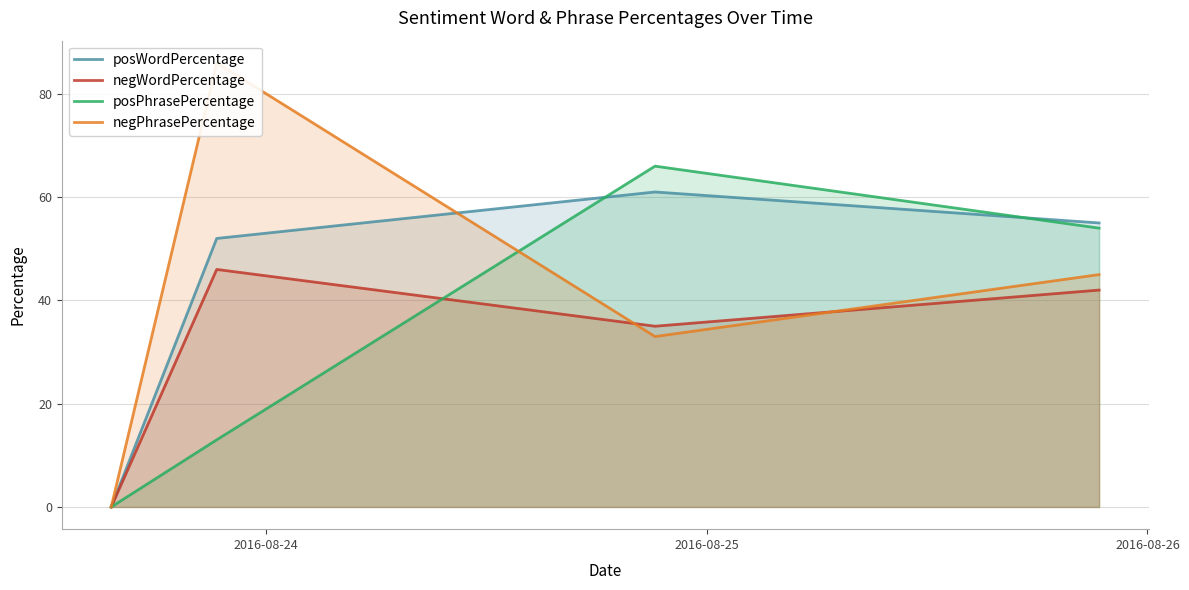

Does the chart have visible grid lines?

Yes